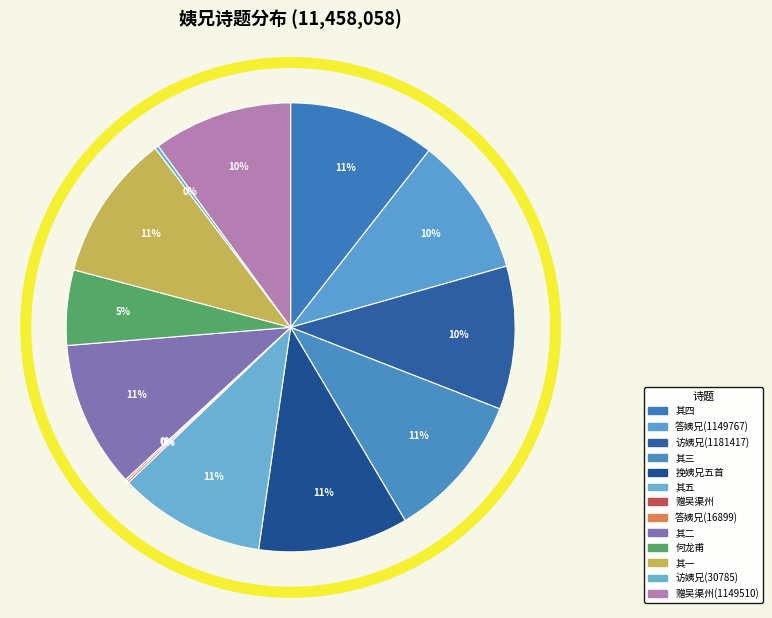

To the nearest percent, what is the difference between the largest and smallest slice percentages?

11%